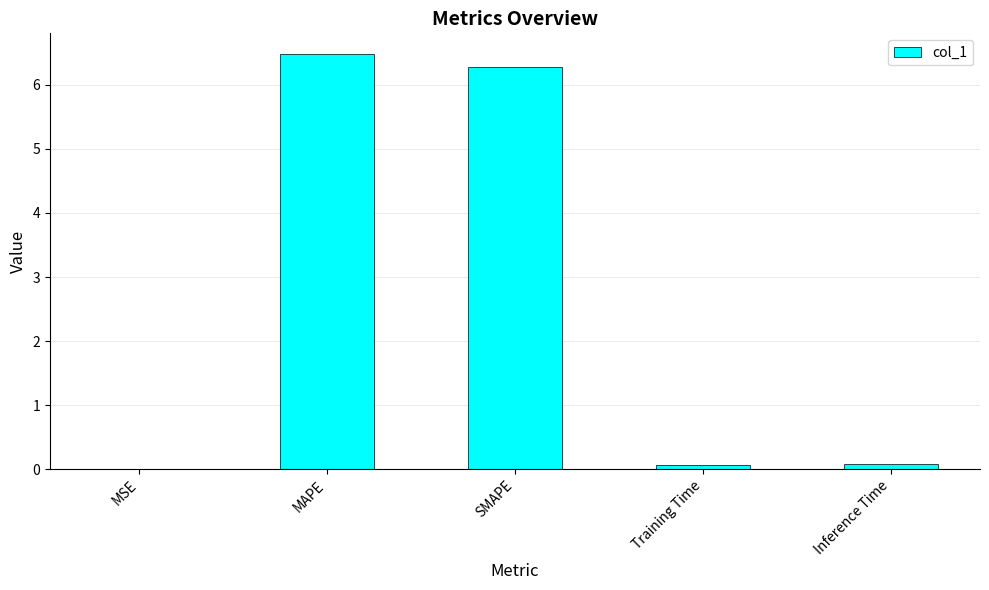

Which label corresponds to the largest value in the chart?

MAPE